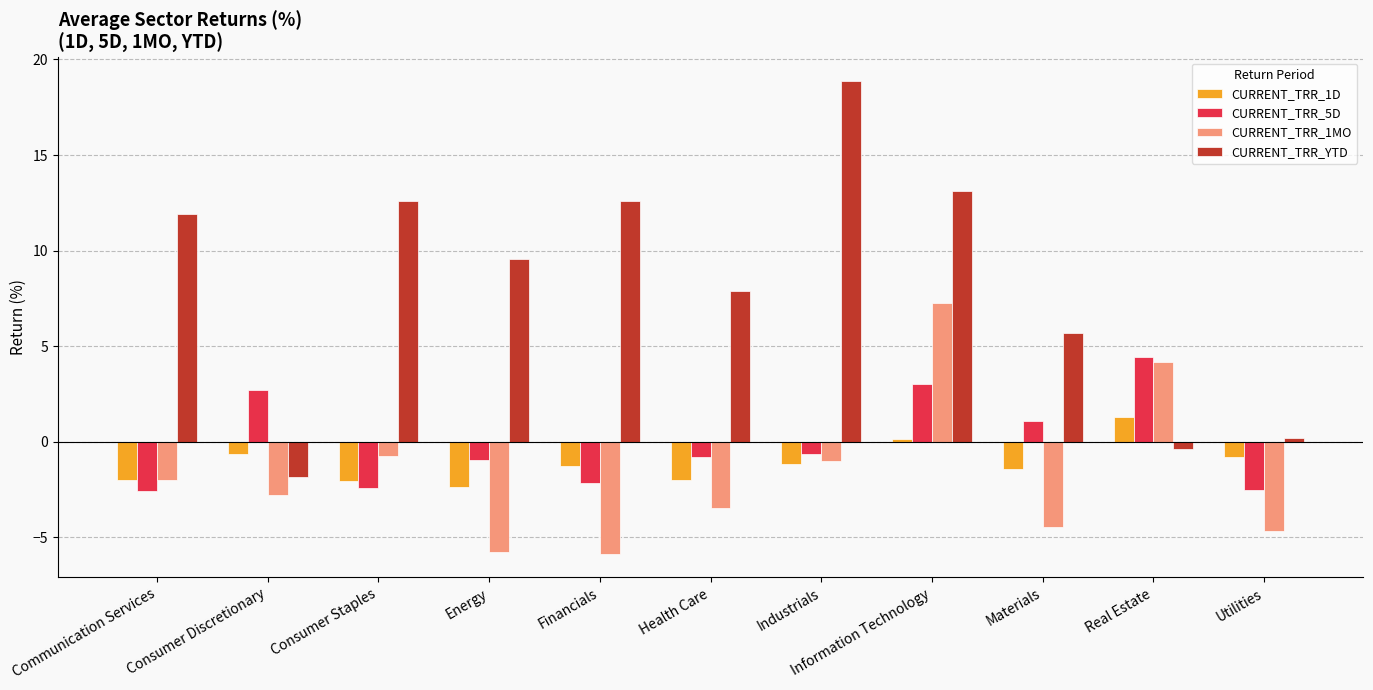

What is the difference between the CURRENT_TRR_5D values at Industrials and Communication Services?

1.9